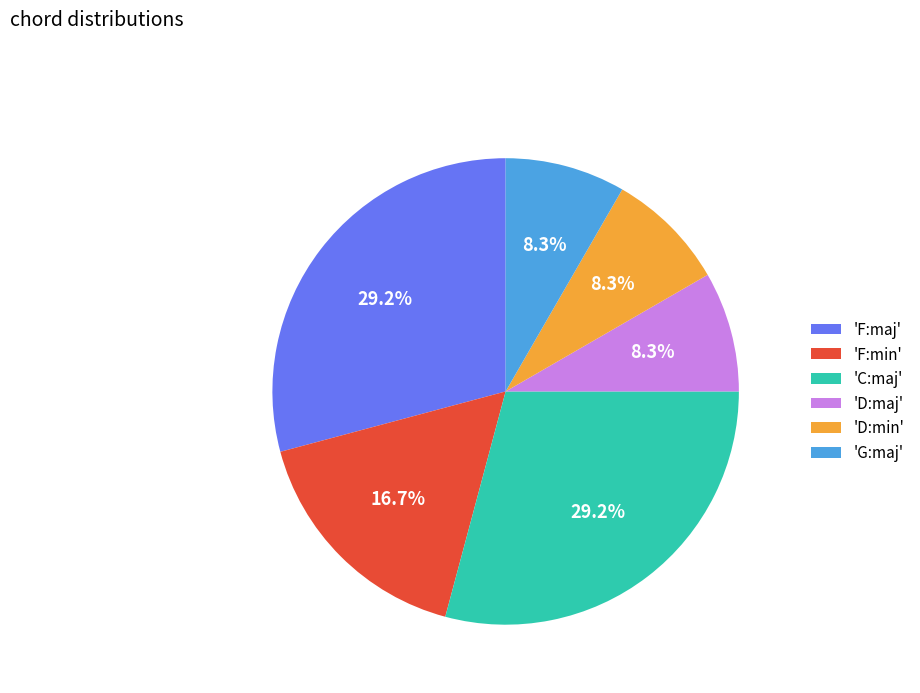

Is there a majority slice in this chart?

No